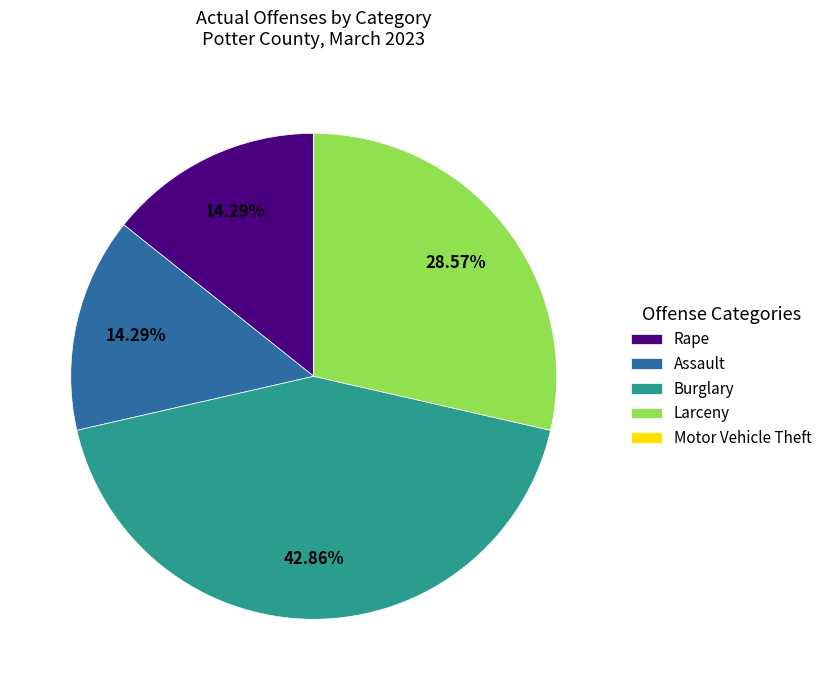

Which slice is the largest?

Burglary